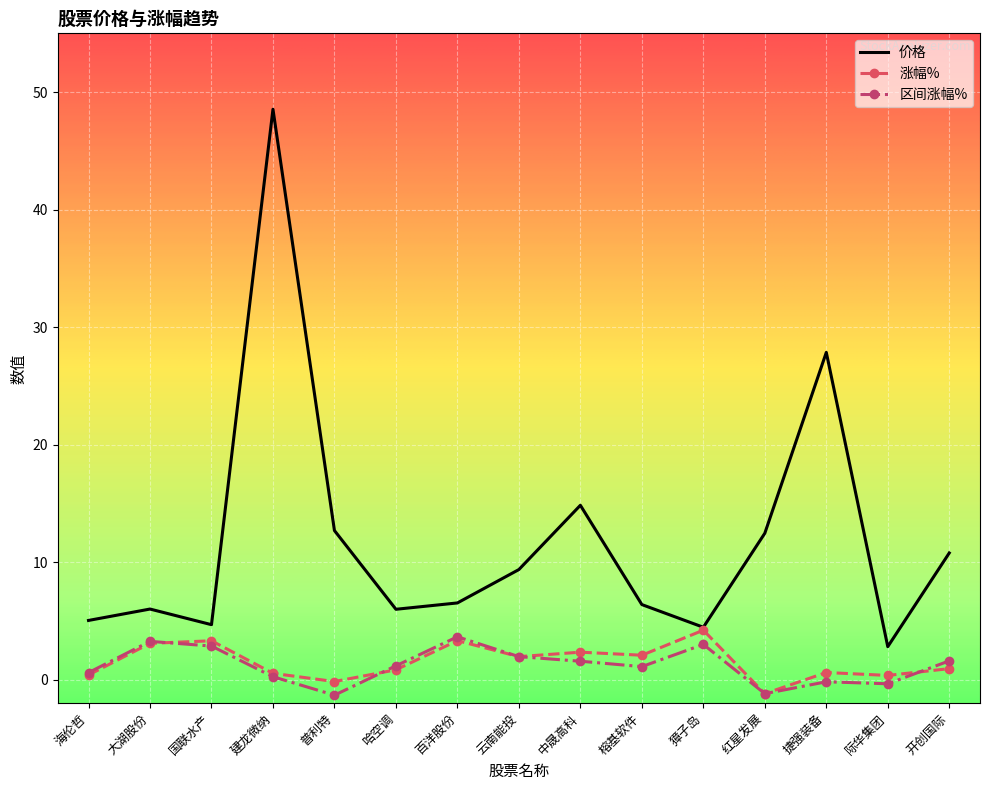

What is the maximum value shown in the chart?

48.5